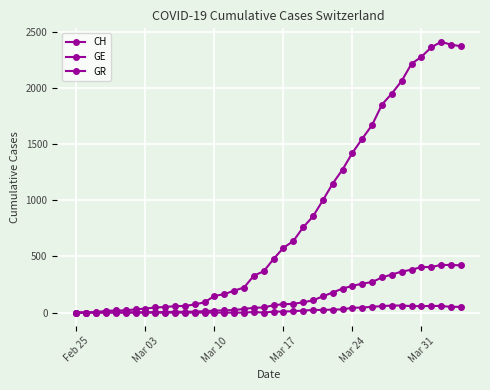

List the series in order of their peak value, highest first.

CH, GE, GR